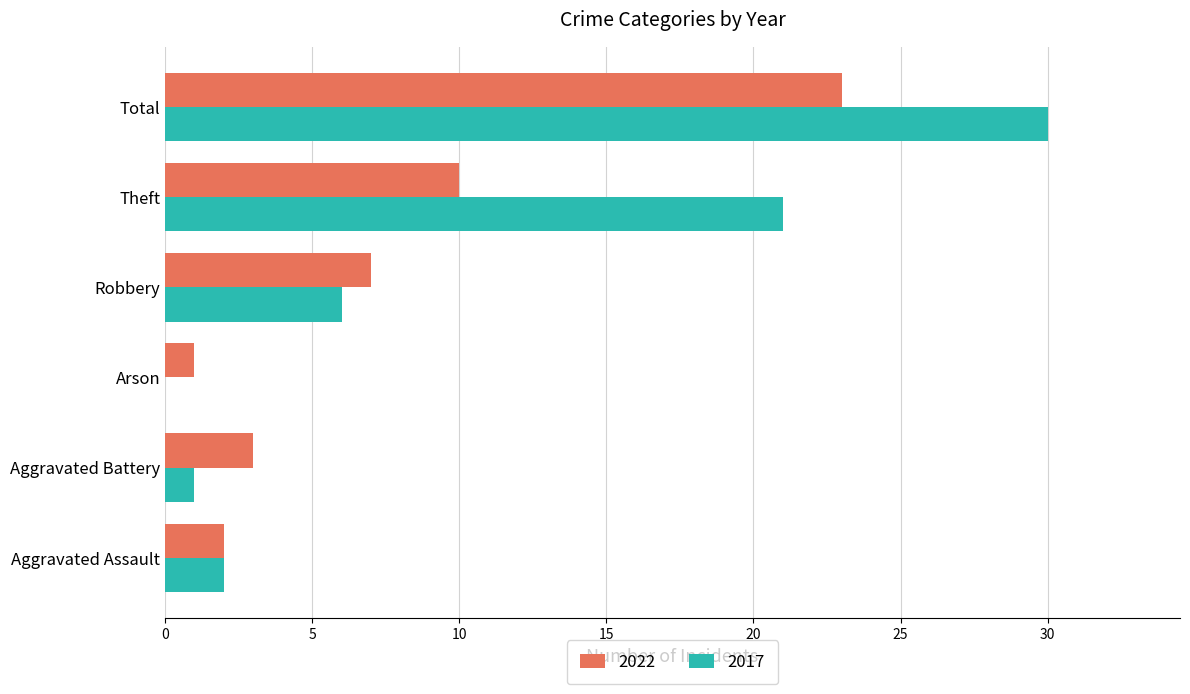

Where is 2017 nearest to the value 15?

Theft